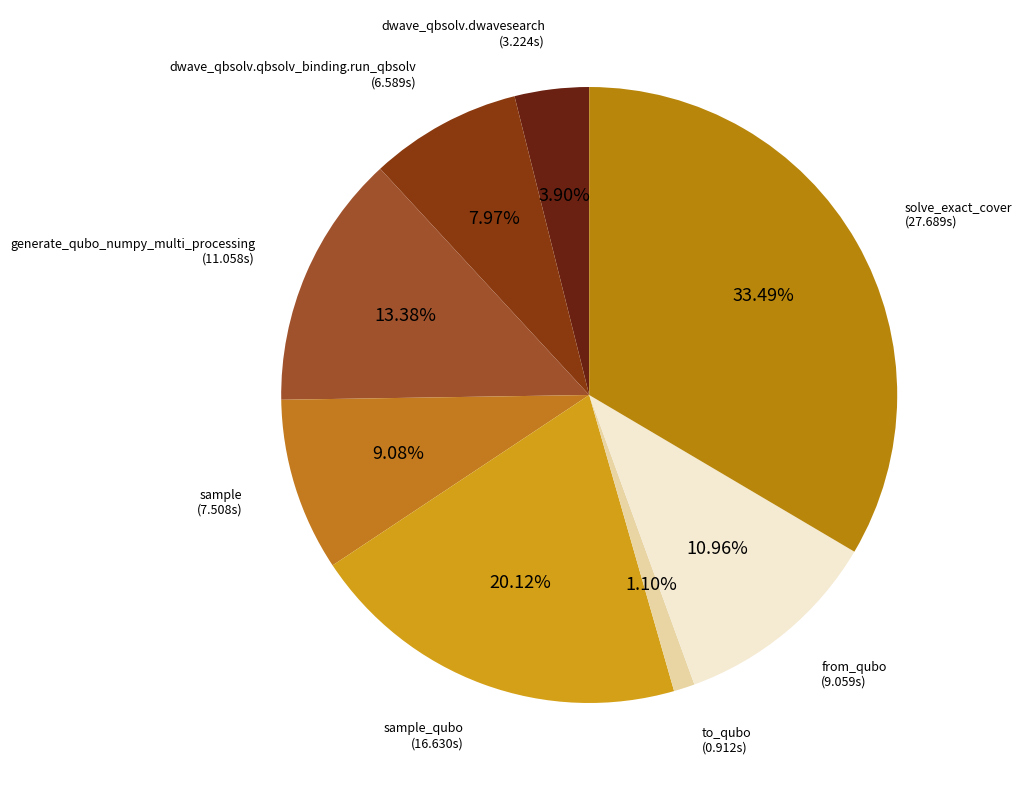

Does sample_qubo represent more than half of the total?

No